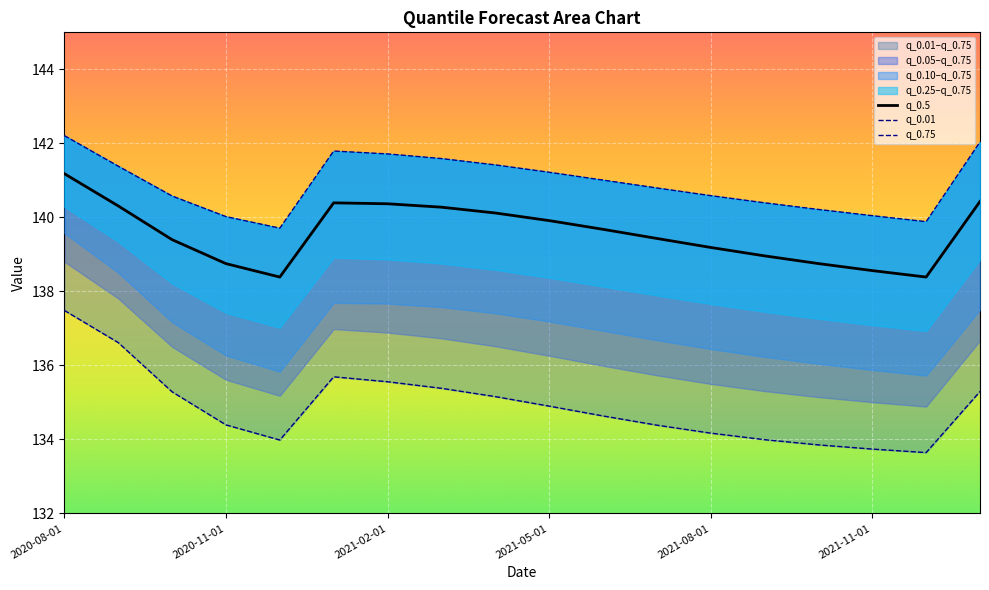

The value of q_0.5 at 2020-11-01 is 83.5. True or false?

False